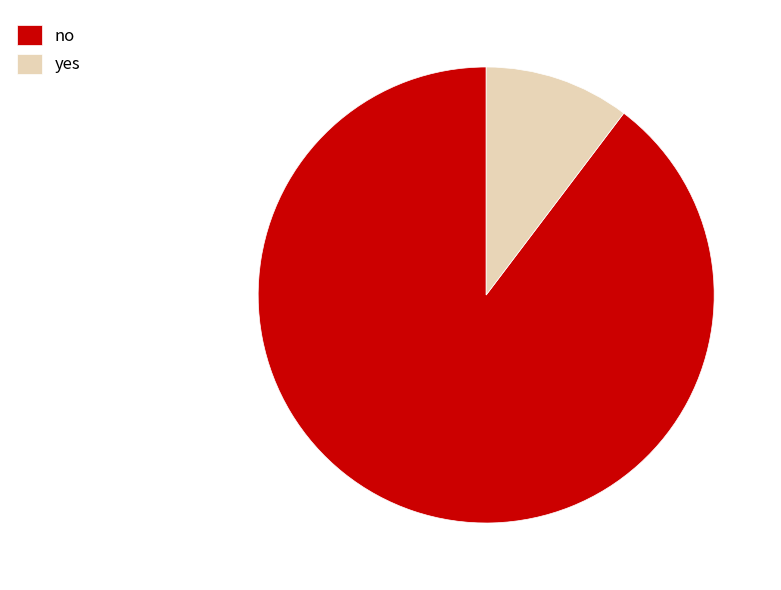

Approximately how many times larger is the value at yes compared to no?

0.1